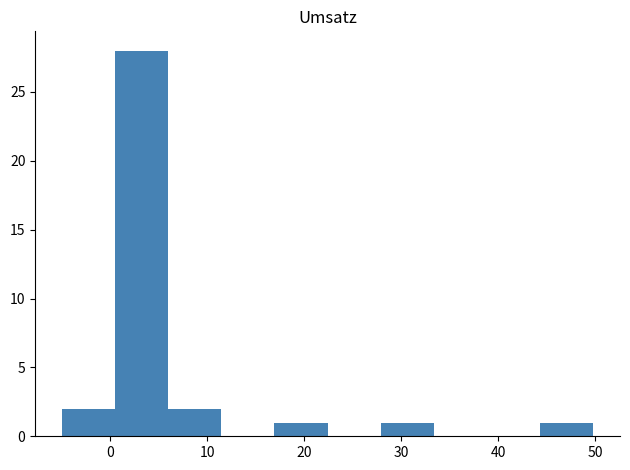

How tall is the bar that spans 6 to 11 on the x-axis? Neither the bar edges nor the heights are printed on the chart, so give them approximately, as read against the axes.

2